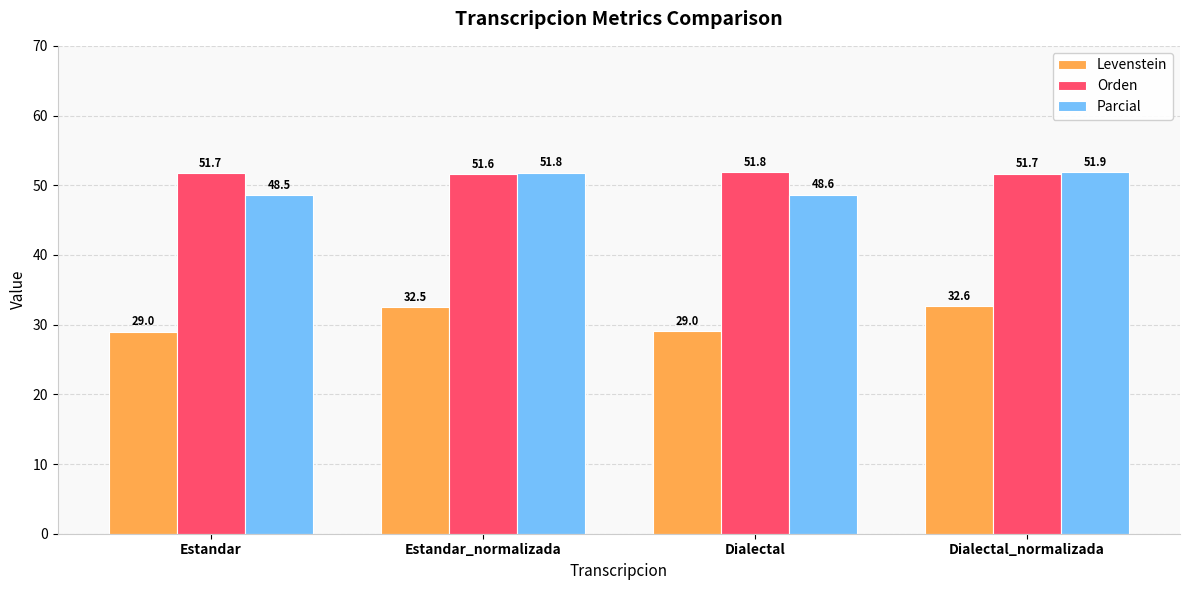

What is the minimum value shown in the chart?

29.0